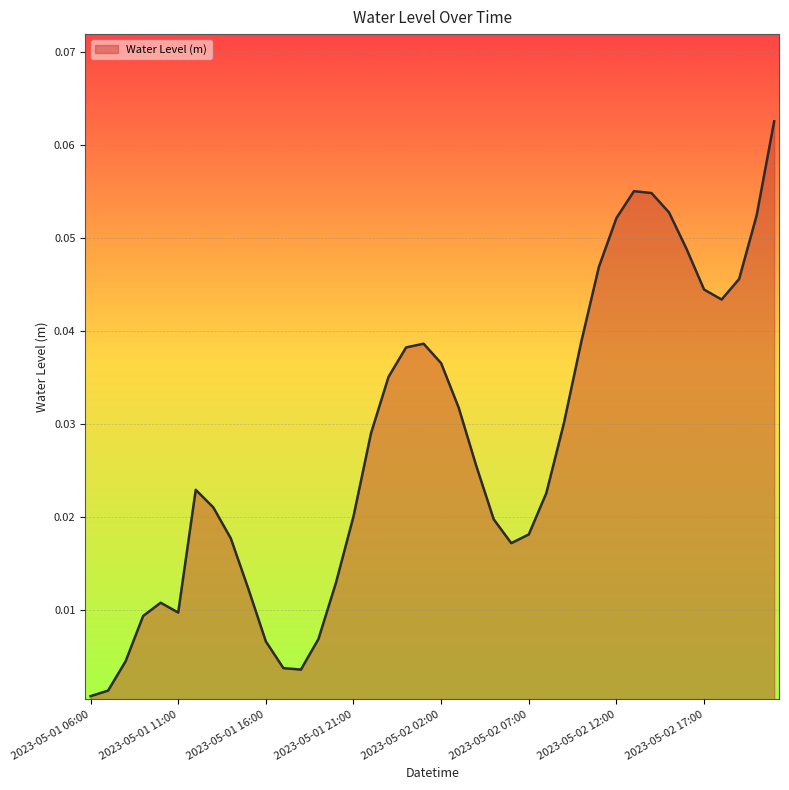

What is the label of the 22nd point from the right?

2023-05-02 00:00